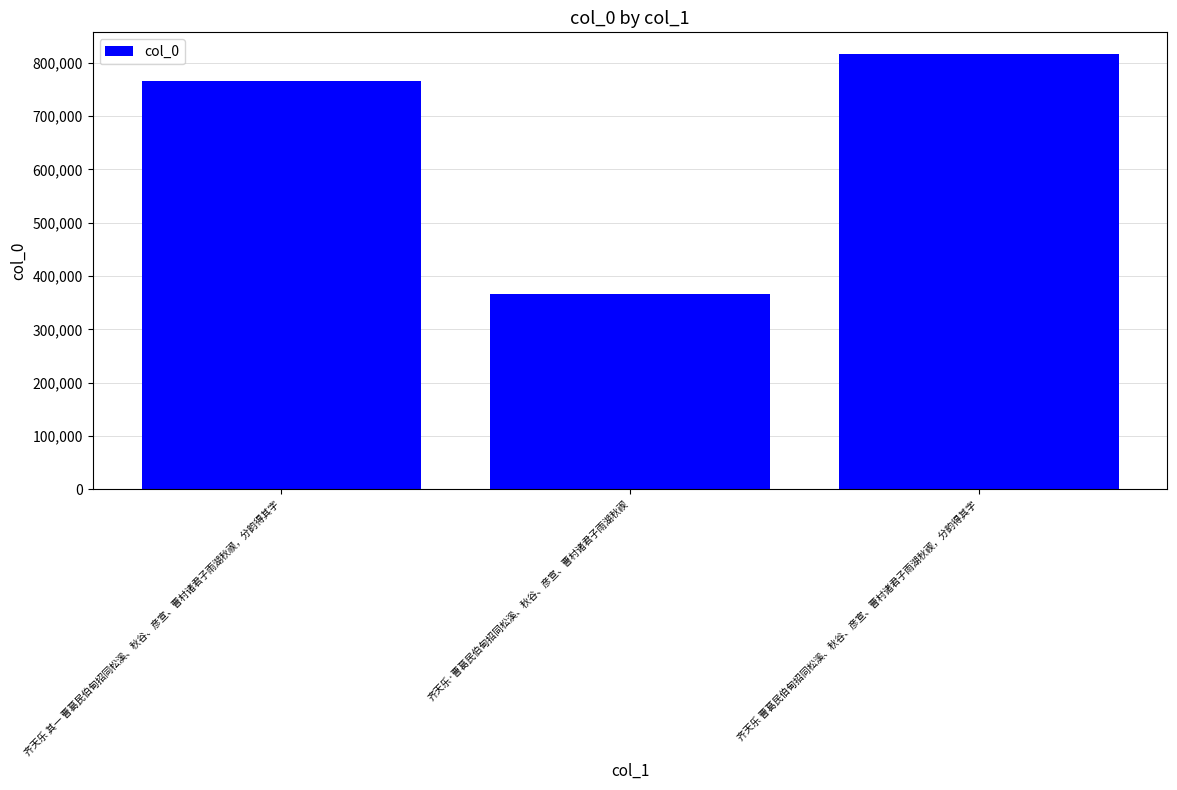

Which category has the highest value across all series?

齐天乐 曹葛民伯甸招同松溪、秋谷、彦宣、曹村诸君子雨湖秋禊，分韵得其字